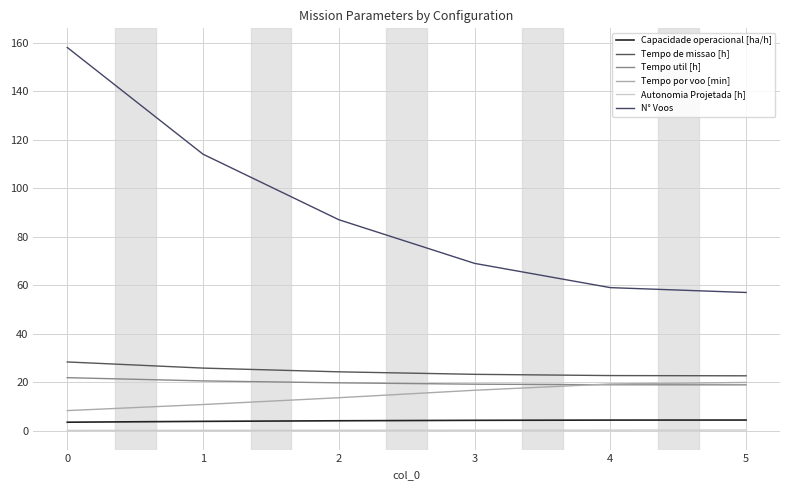

How many distinct data groups are displayed?

6